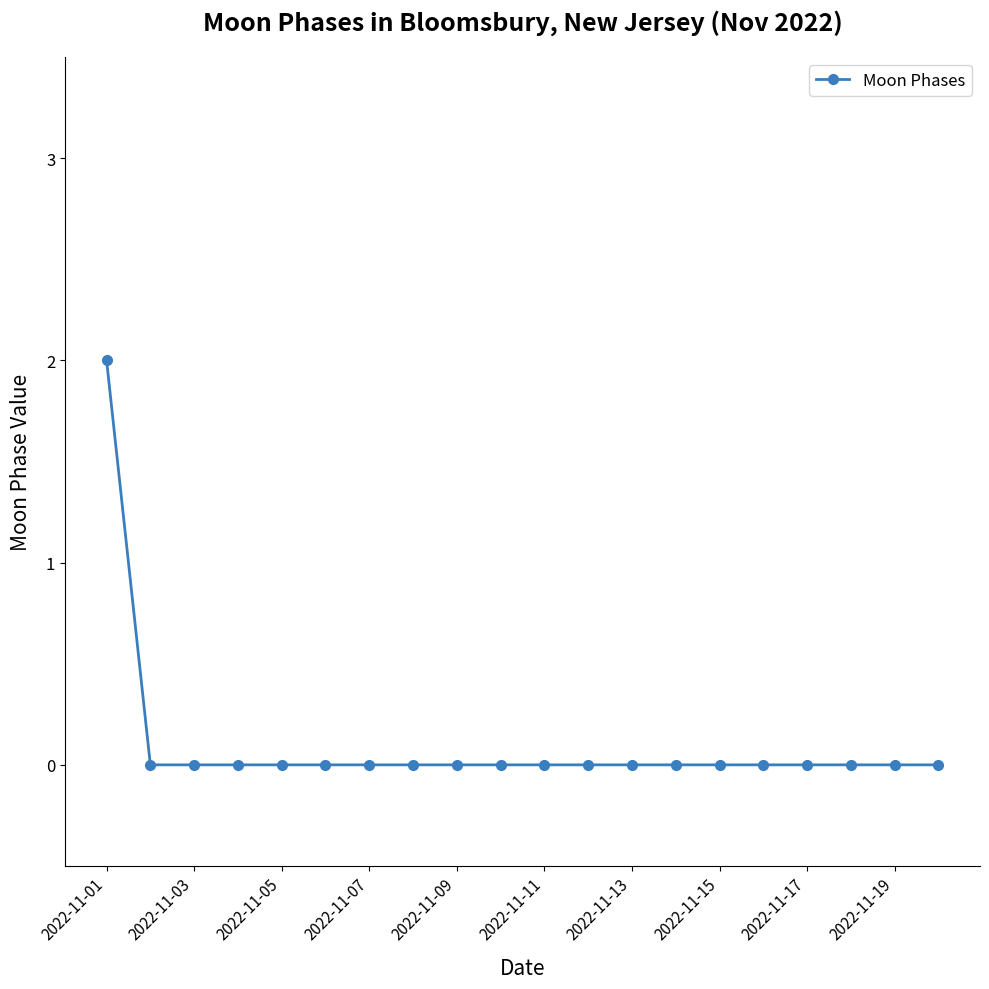

What is the value of the 1st point from the left?

2